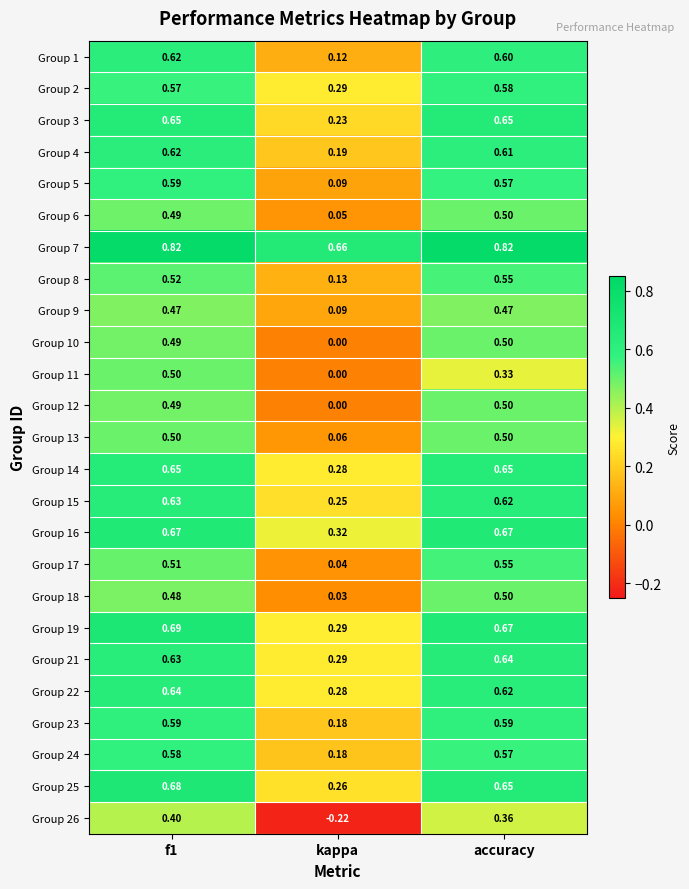

Is the value of Group 25 at accuracy greater than the value of Group 26 at kappa?

Yes